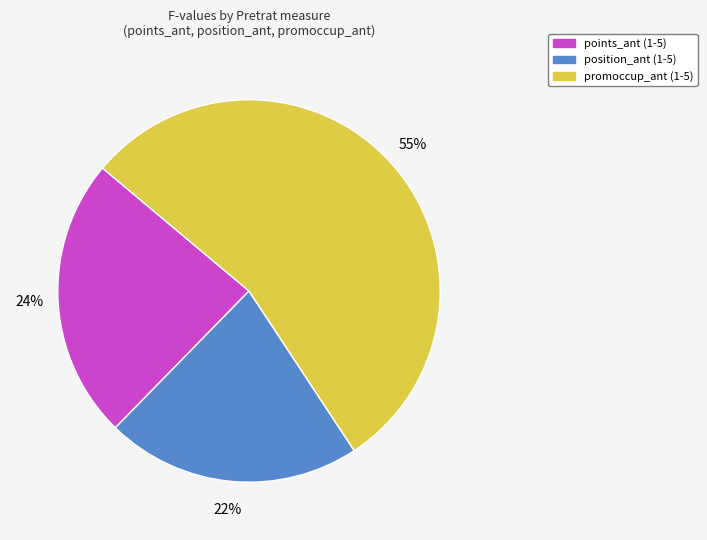

How many segments does this pie chart have?

3